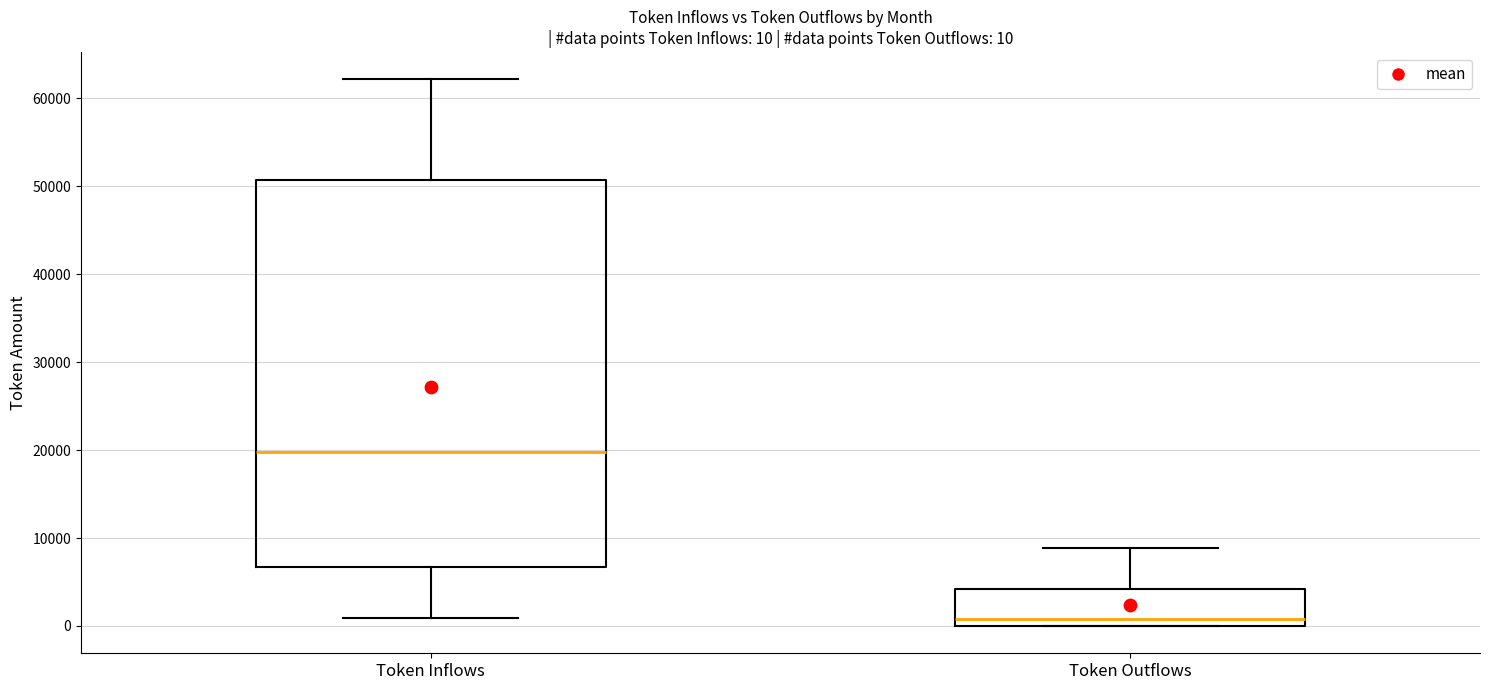

Comparing the boxes themselves (not the whiskers), which one is the tallest?

Token Inflows